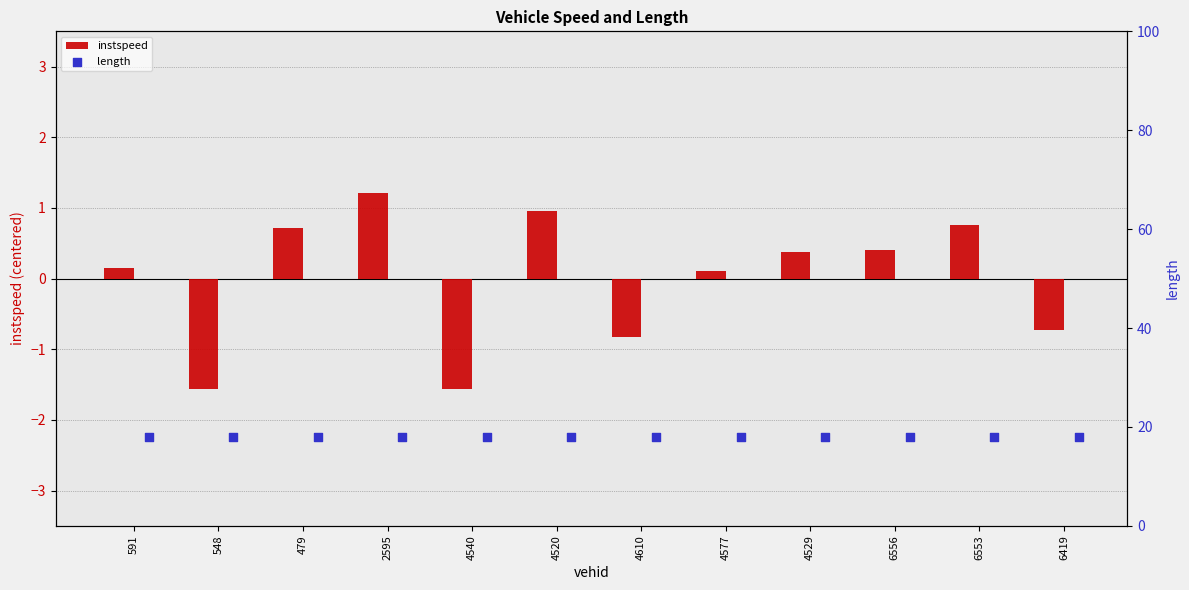

What are all the series names shown in the legend?

instspeed, length